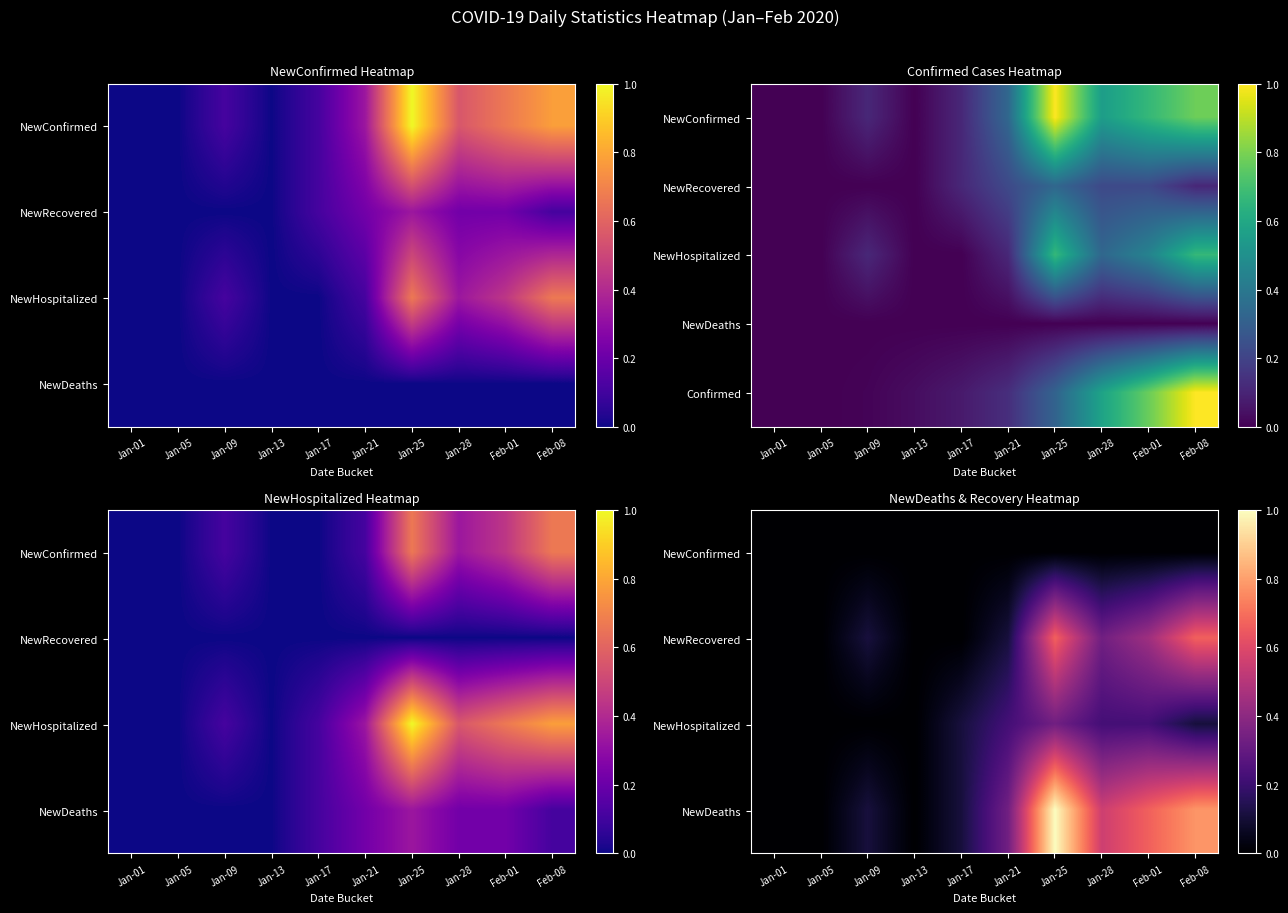

What is the sum of all NewRecovered values?

2.3